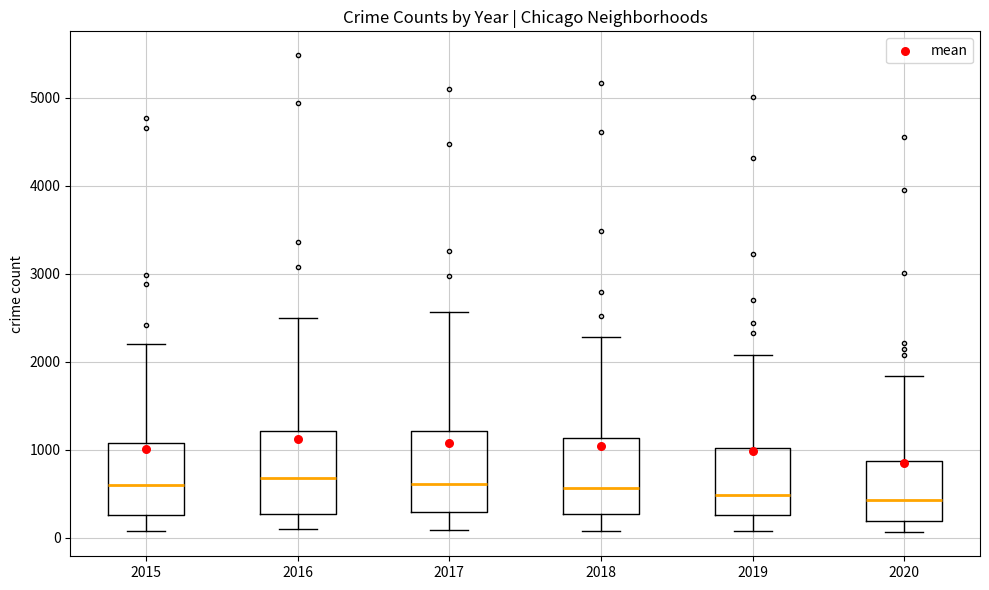

Where does the median line of the box at x = 2018 sit on the y-axis? The values are not printed on the chart, so give them approximately, as read against the axis.

600